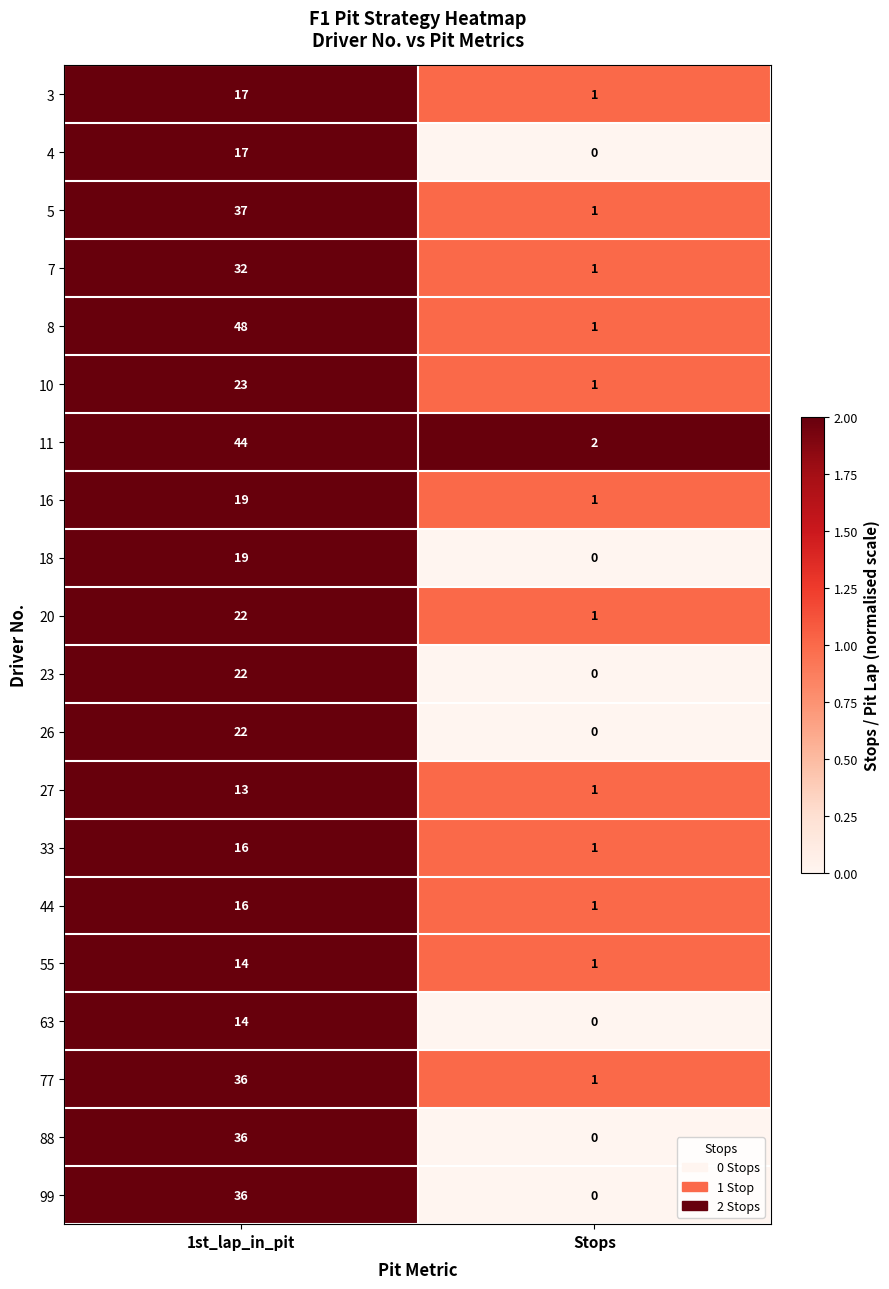

Which series changed the most between 1st_lap_in_pit and Stops?

8